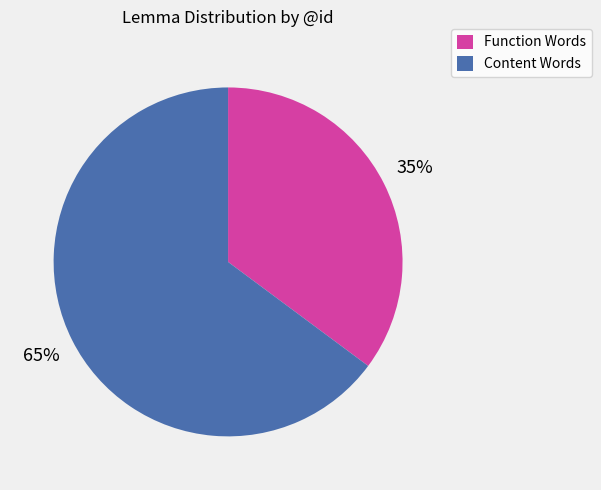

Approximately how many times larger is the value at Function Words compared to Content Words?

0.5